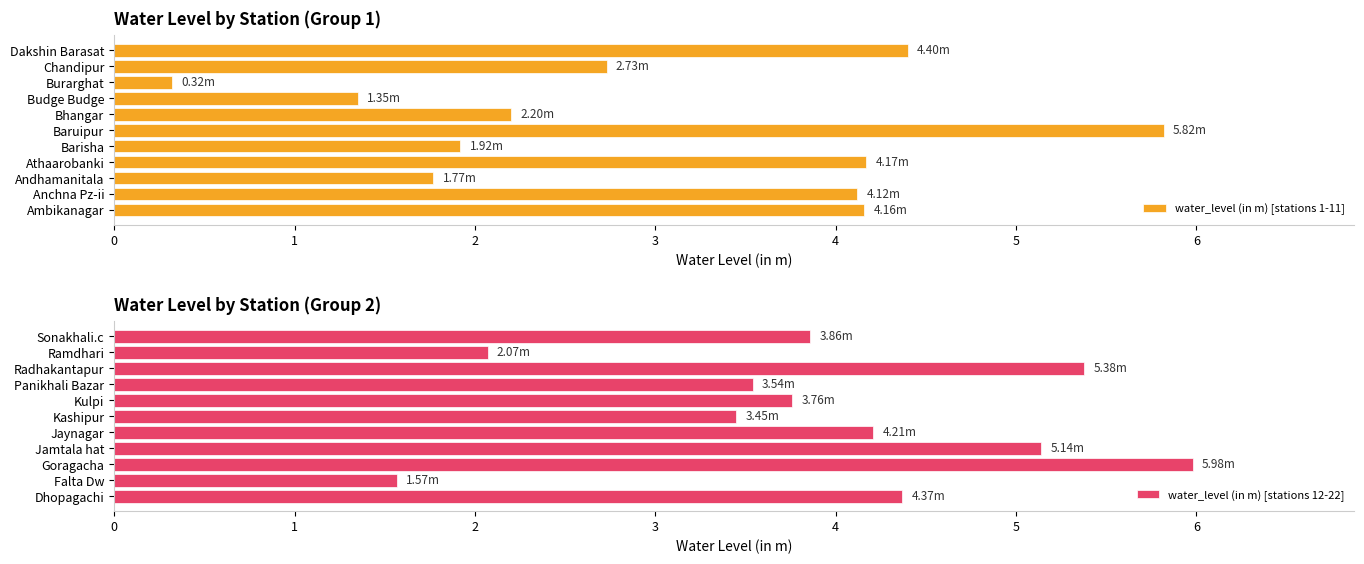

Does the chart contain any negative values?

No